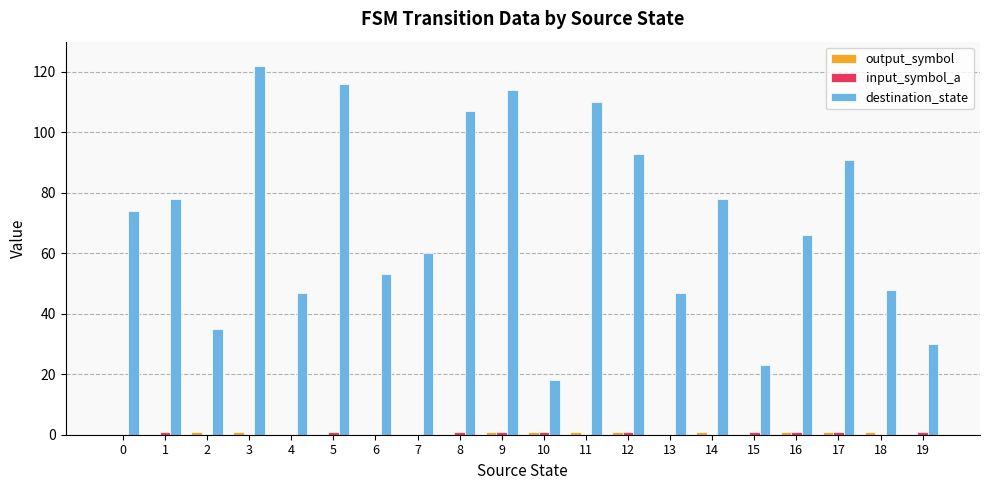

What is the sum of all destination_state values?

1410